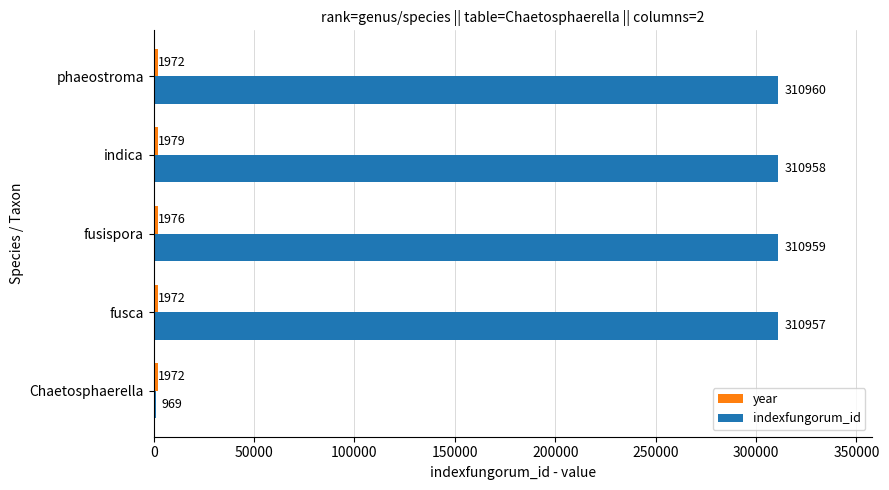

True or false: indexfungorum_id has a value of 310957 at fusca.

True